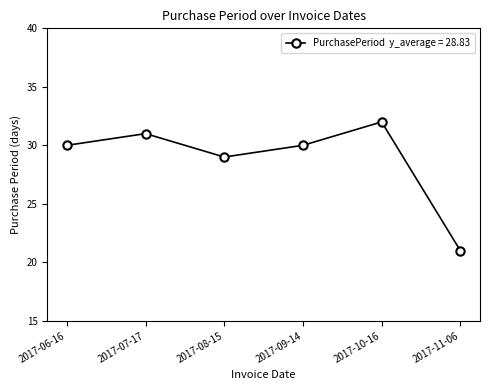

What is the maximum value shown in the chart?

32